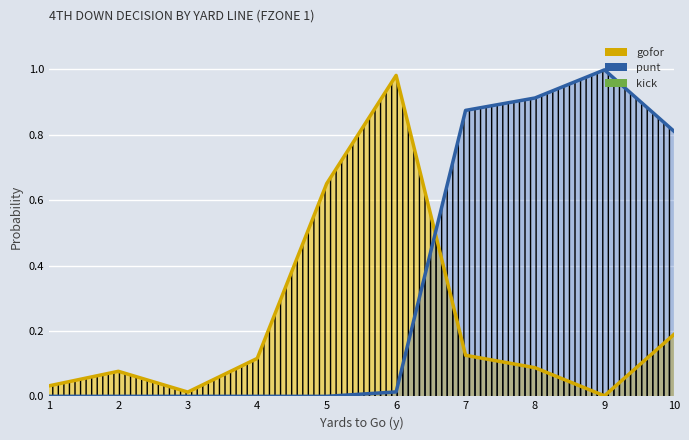

Reading left to right, what are all the values shown in this chart?

gofor: 0.0	0.1	0.0	0.1	0.7	1.0	0.1	0.1	0.0	0.2
punt: 0.0	0.0	0.0	0.0	0.0	0.0	0.9	0.9	1.0	0.8